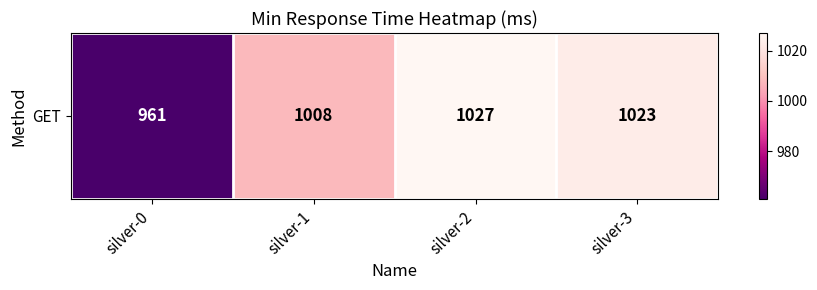

Approximately how many times larger is the value at silver-1 compared to silver-2?

1.0